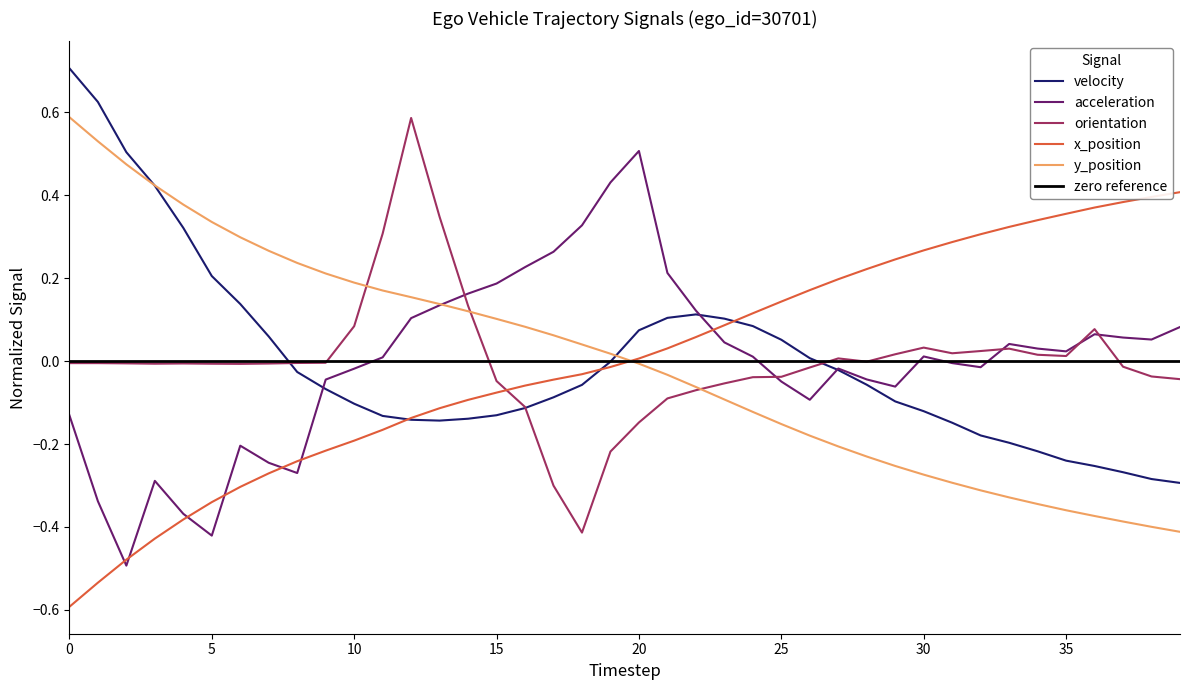

Where is y_position nearest to the value 0?

20